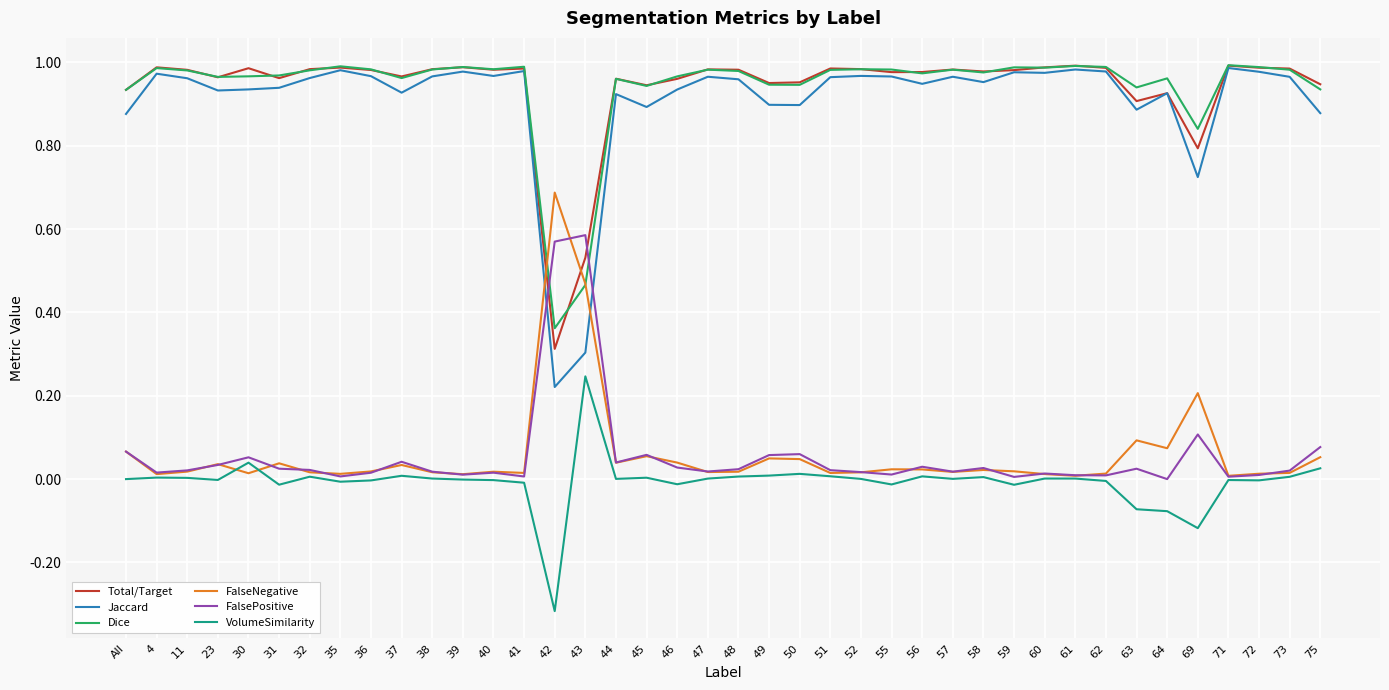

Is it true that FalsePositive equals 0.0 at 72?

True